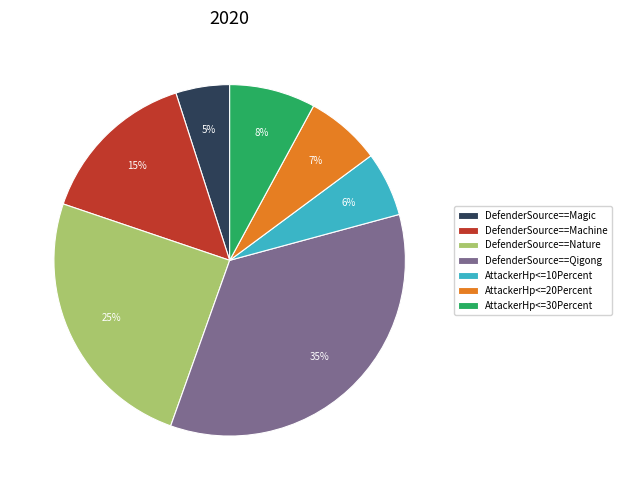

To the nearest percent, what is the difference between the AttackerHp<=10Percent and AttackerHp<=20Percent slice percentages?

1%